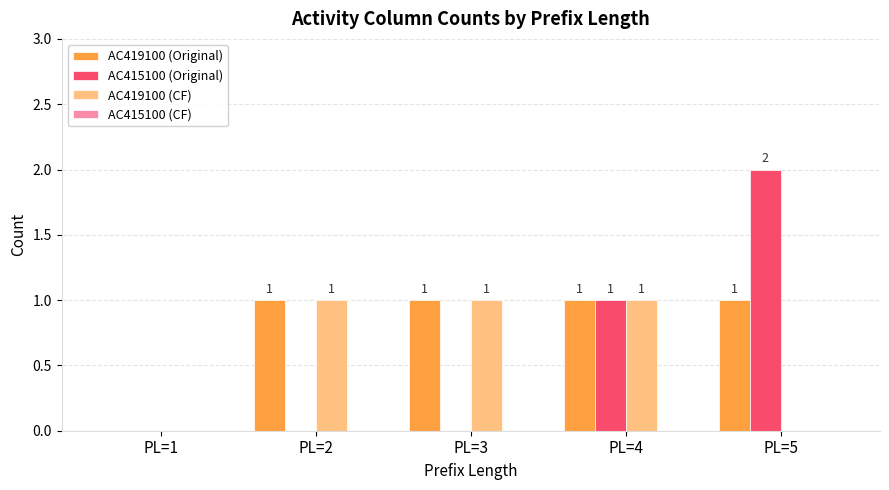

Which category has the highest value across all series?

PL=5